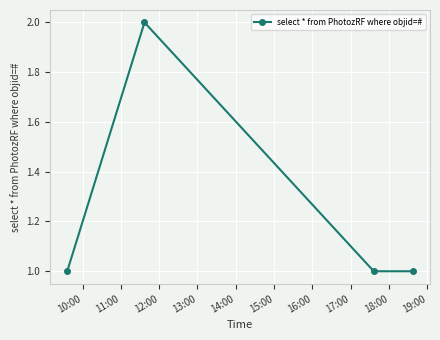

Count the number of categories in the chart.

4